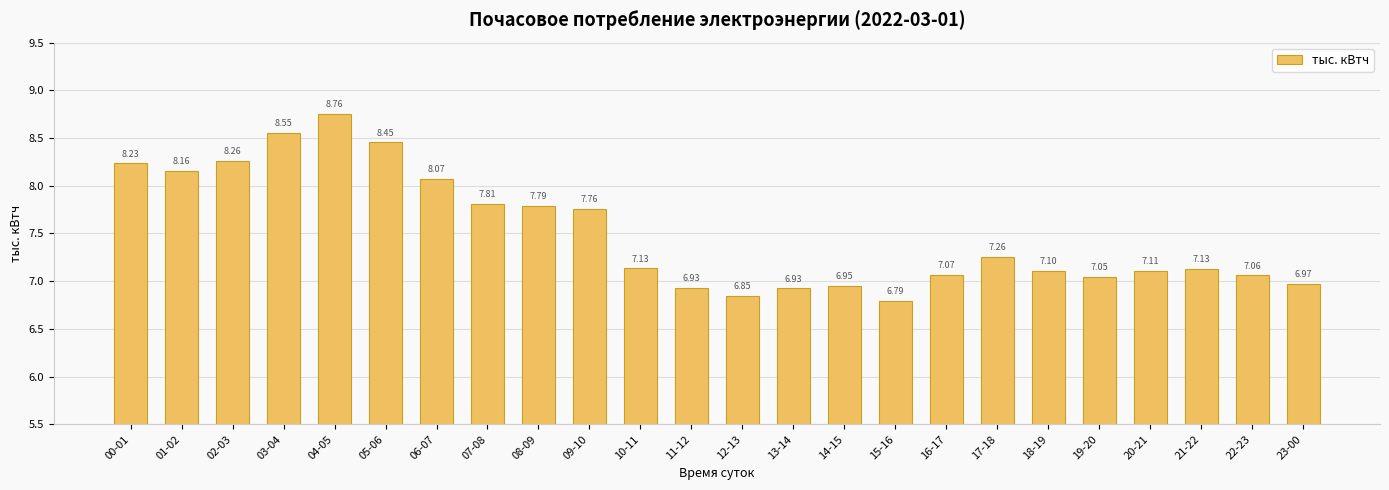

Which category has the highest value across all series?

04-05